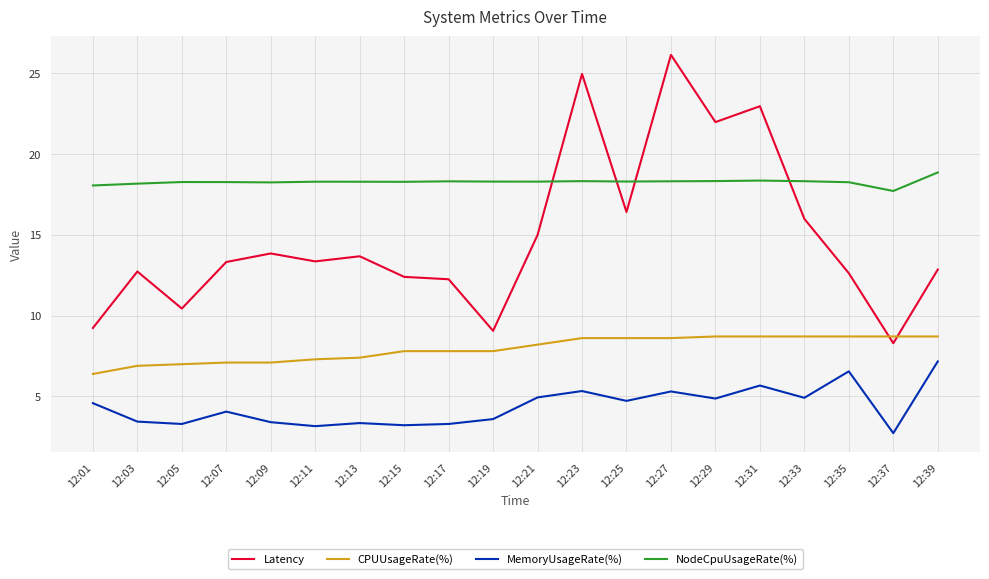

What is the lowest value of the Latency series?

8.3